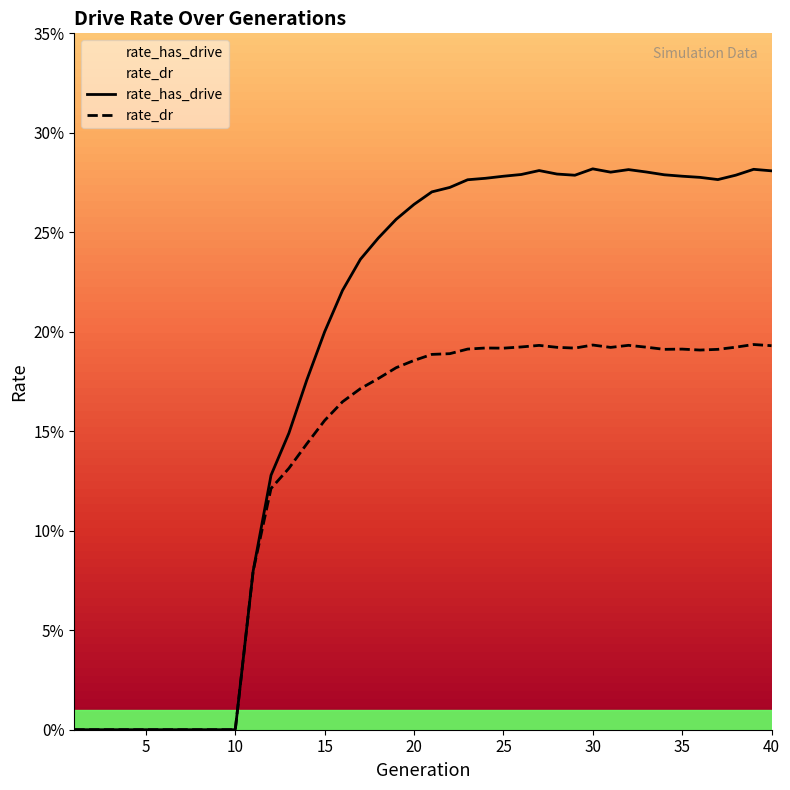

What value does the rate_has_drive series have at 18?

0.2